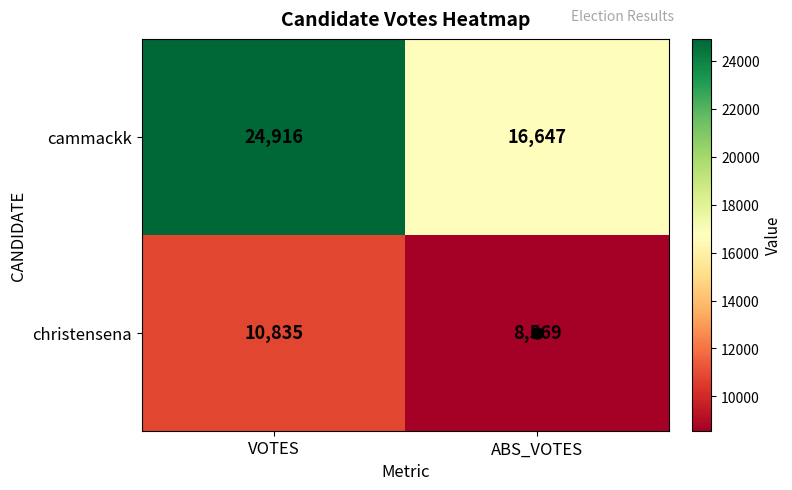

What is the spread (max minus min) of values at ABS_VOTES?

8078